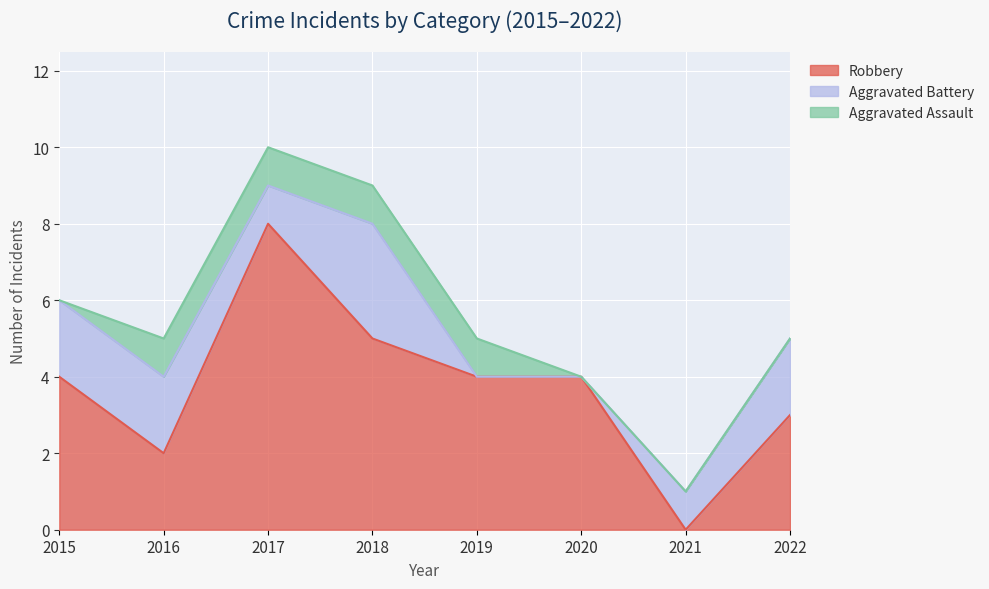

Count the number of data series in this chart.

3